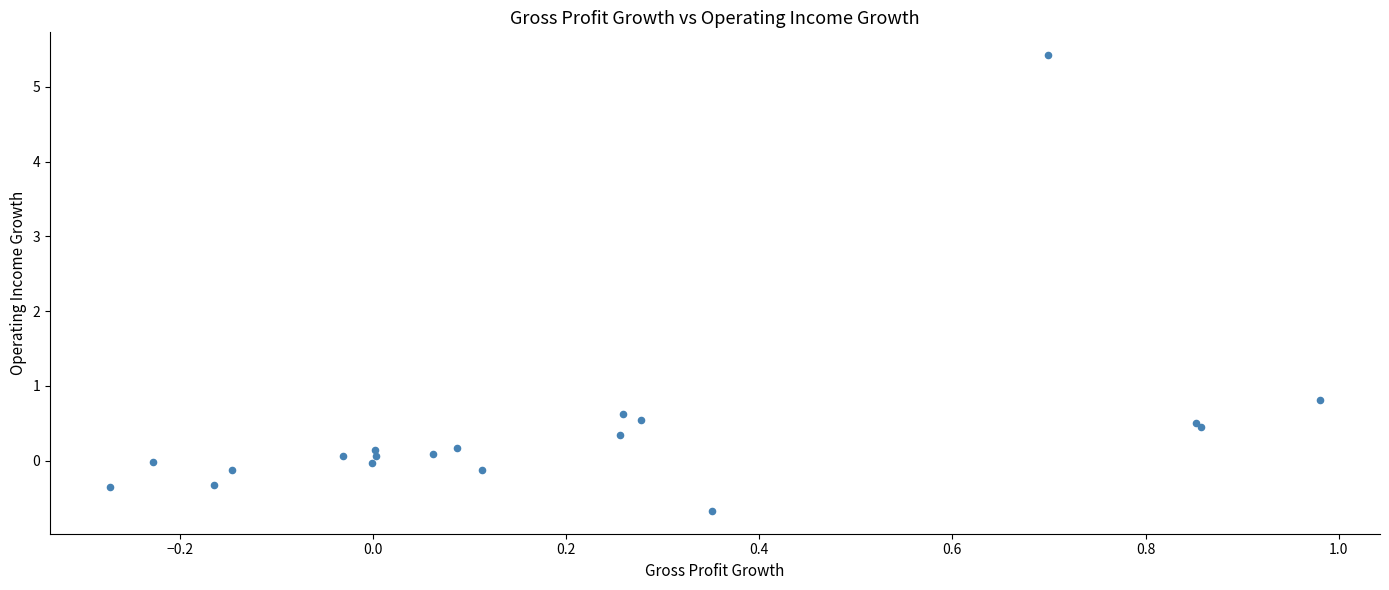

What Y value in the scatter plot is closest to 2?

0.8